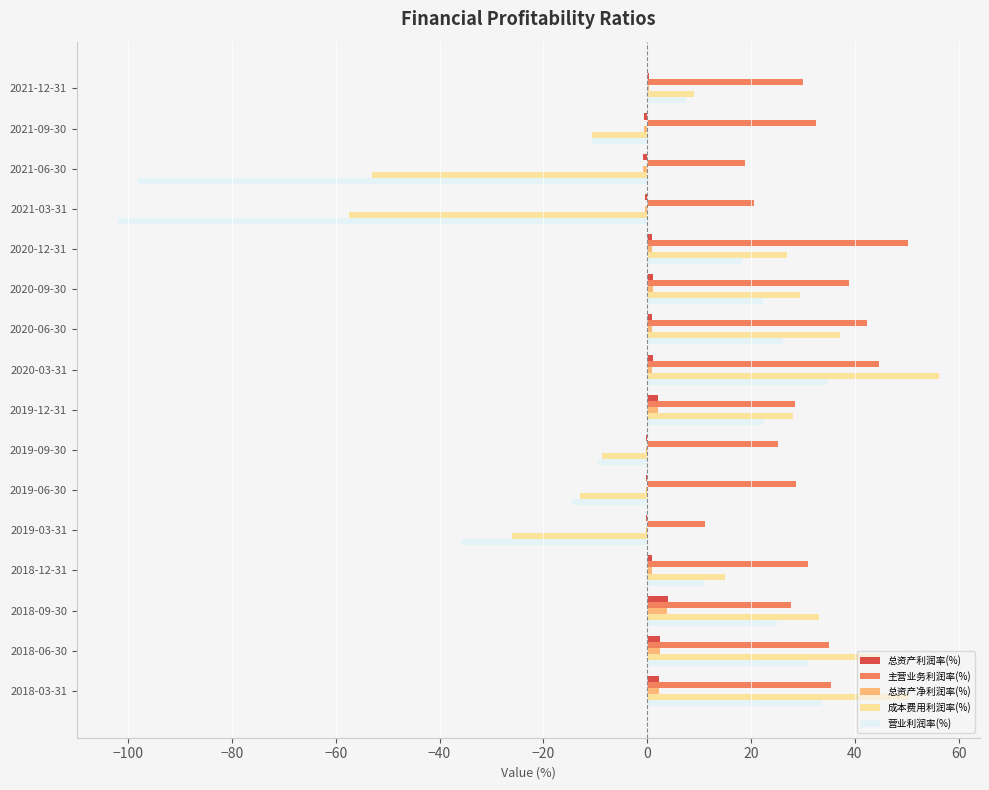

The 总资产利润率(%) series shows 2.3 at 2018-03-31. True or false?

True